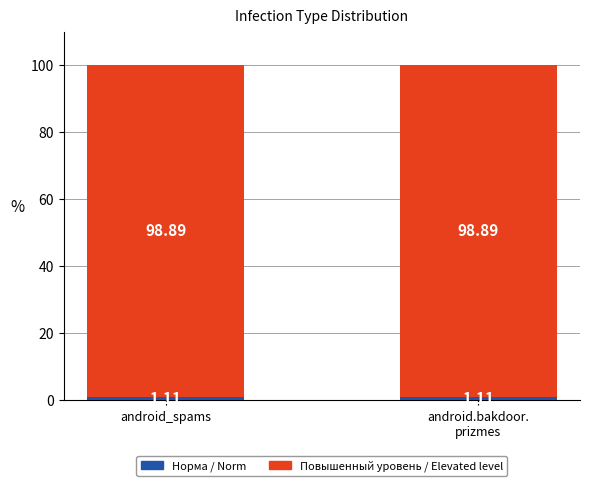

What is the total value across all series at android_spams?

100.0